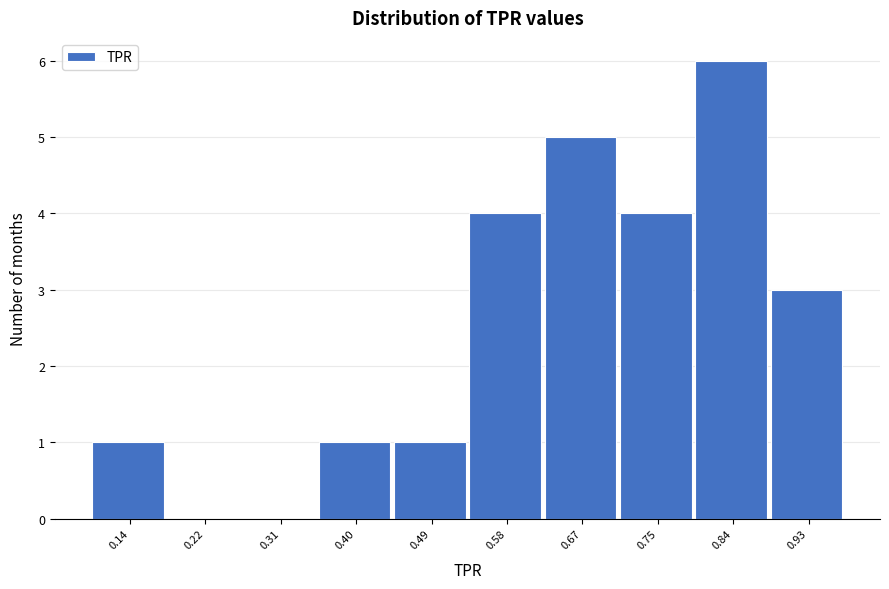

Reading left to right, list all the values displayed in this chart.

0.14=1	0.22=0	0.31=0	0.40=1	0.49=1	0.58=4	0.67=5	0.75=4	0.84=6	0.93=3